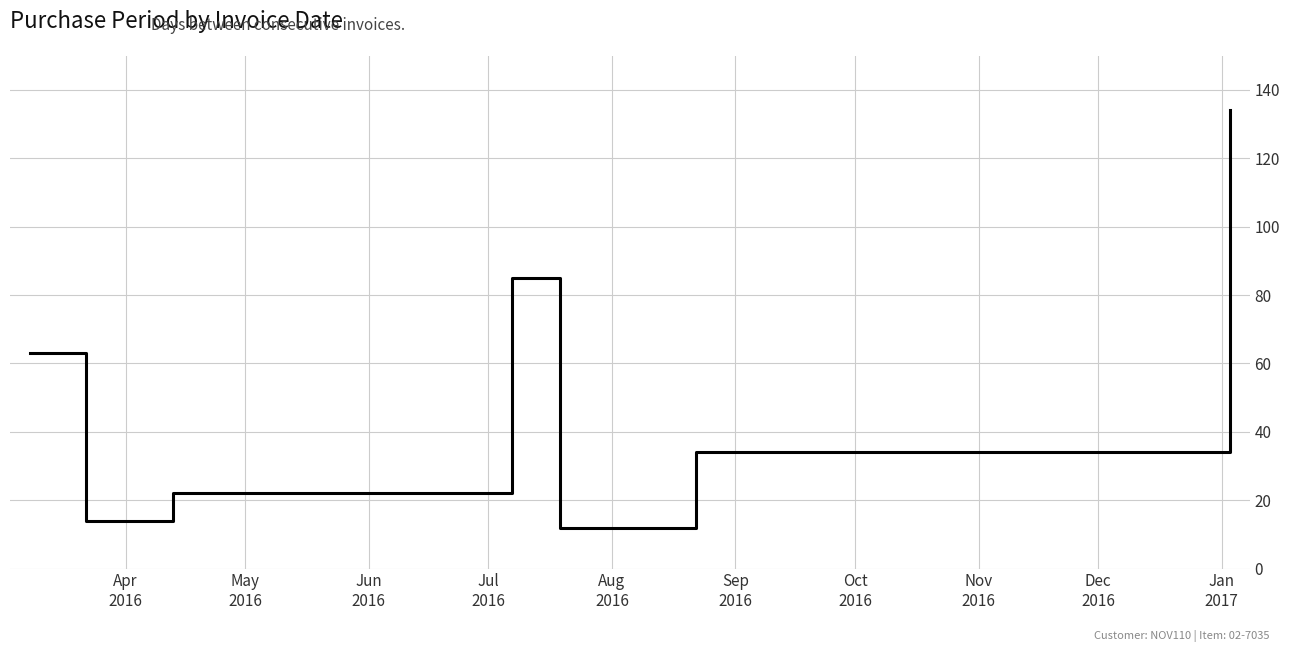

How many interior local valleys (lower than both neighbors) does the data have?

2